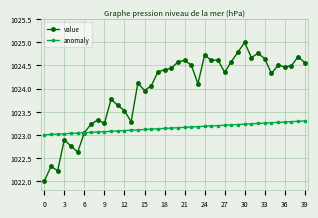

How many lines are shown in the chart?

2